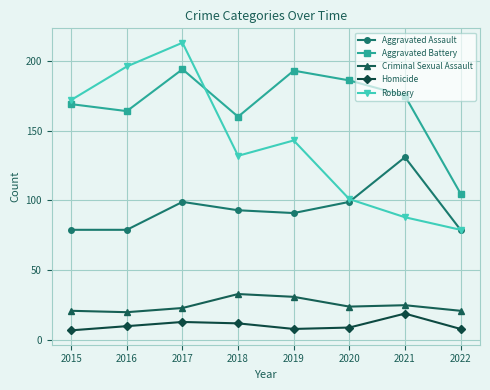

At which category does Robbery reach its first local peak?

2017